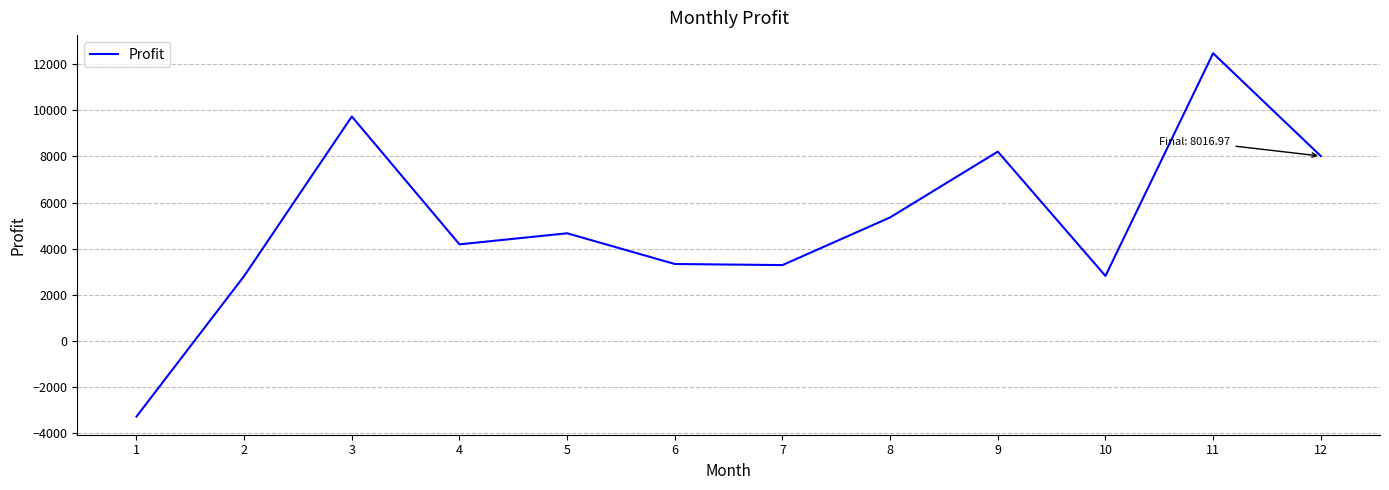

The value at 5 is 4667.9. True or false?

True